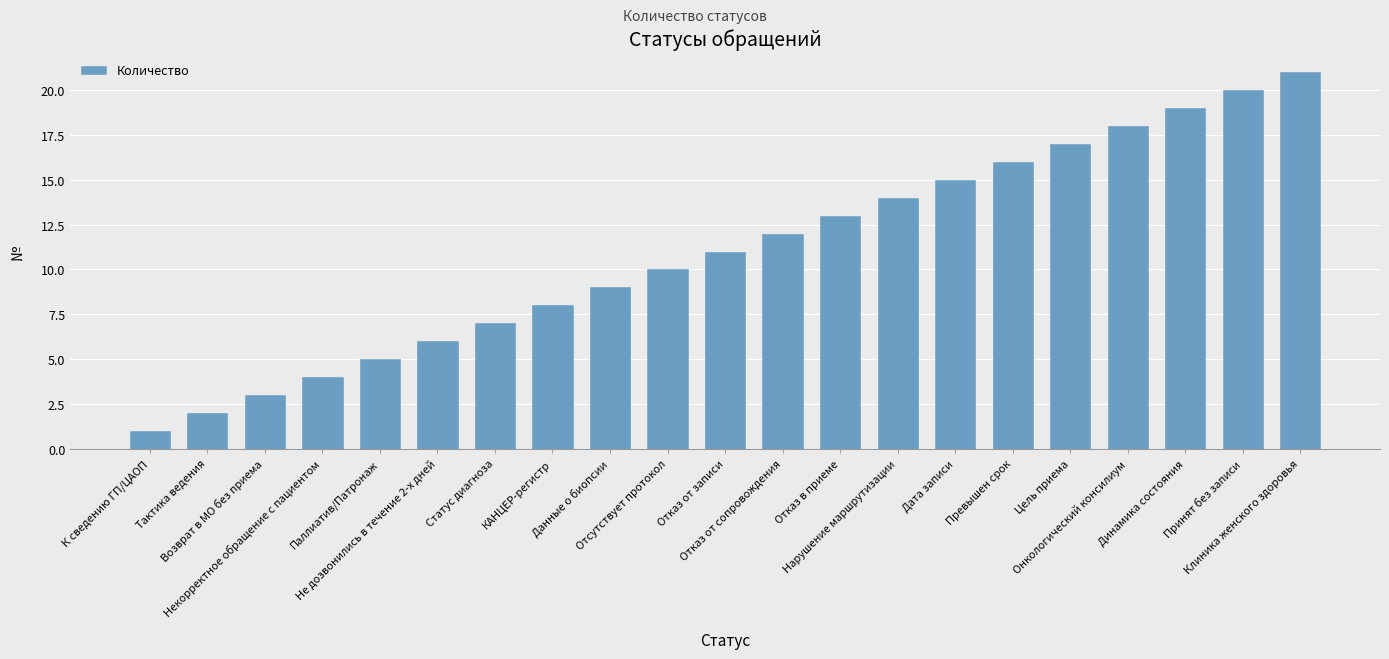

What is the label of the 4th bar from the left?

Некорректное обращение с пациентом